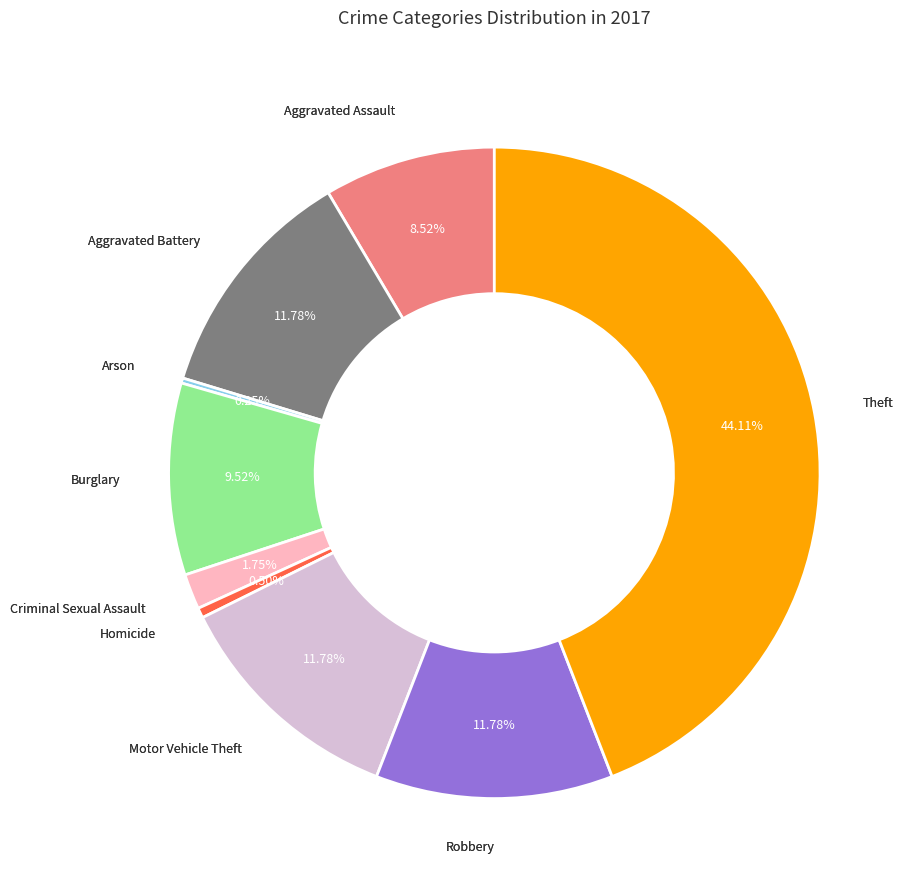

Is there any slice that represents more than half of the pie?

No